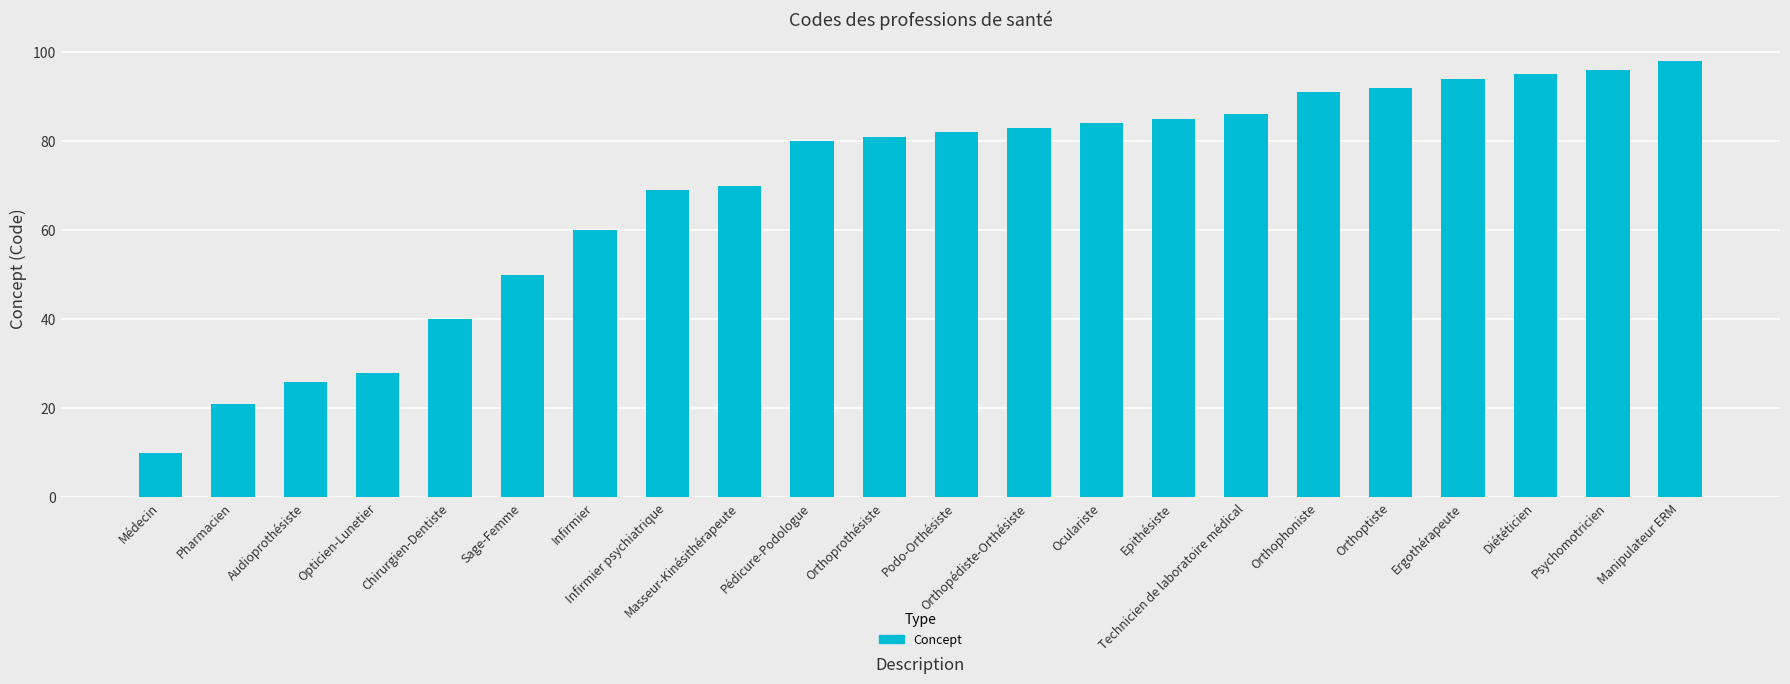

What is the difference between the maximum and minimum values?

88